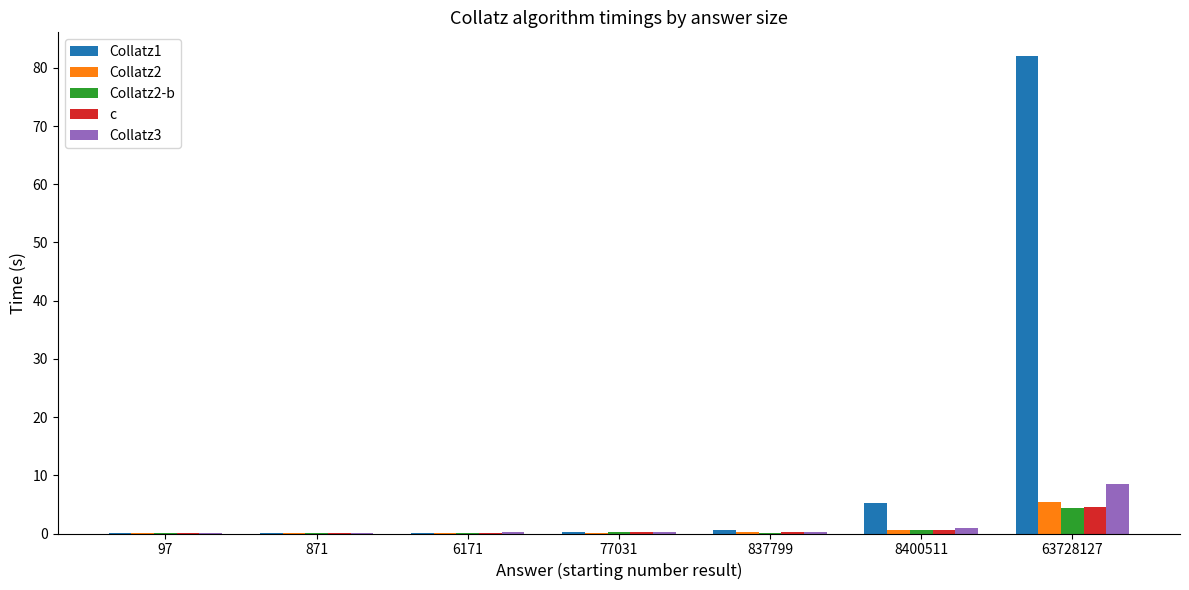

At which category is the sum across all series the highest?

63728127